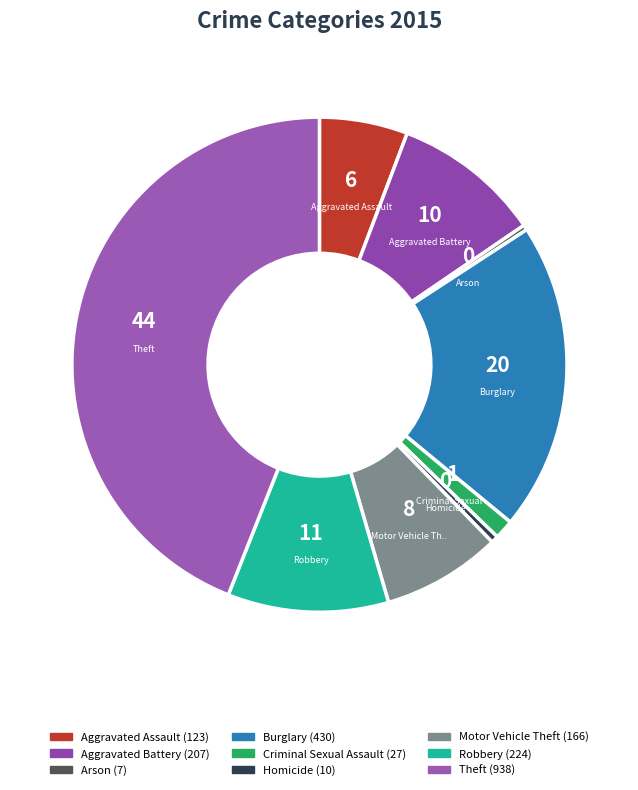

Rank the categories by value from lowest to highest.

Arson, Homicide, Criminal Sexual Assault, Aggravated Assault, Motor Vehicle Theft, Aggravated Battery, Robbery, Burglary, Theft